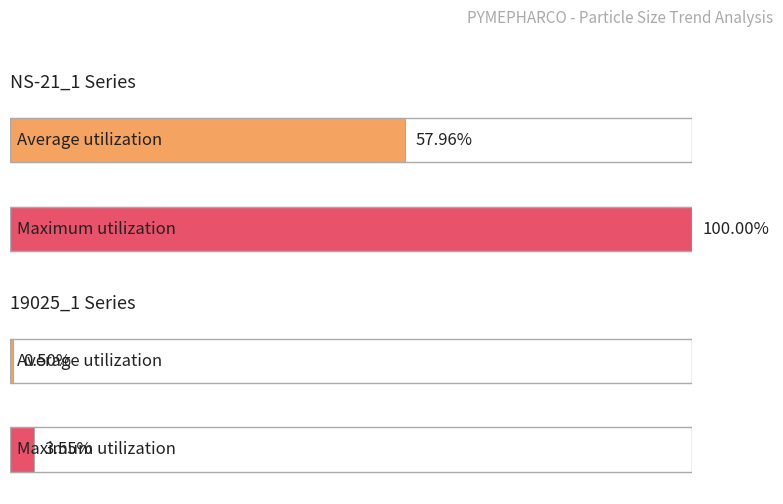

The 19025_1 series shows 30 at 2018-01-15. True or false?

False